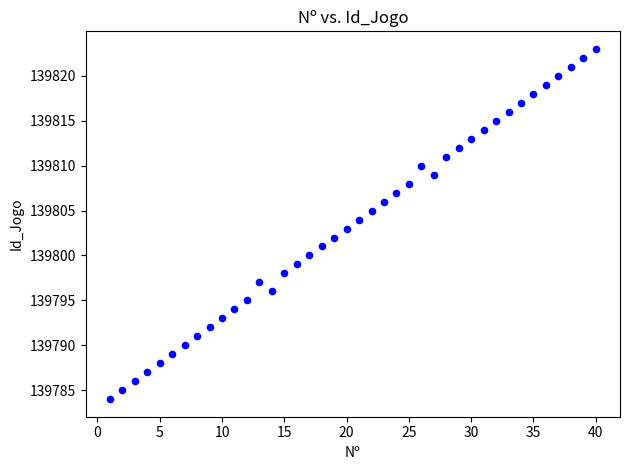

What is the range of X values (max minus min)?

39